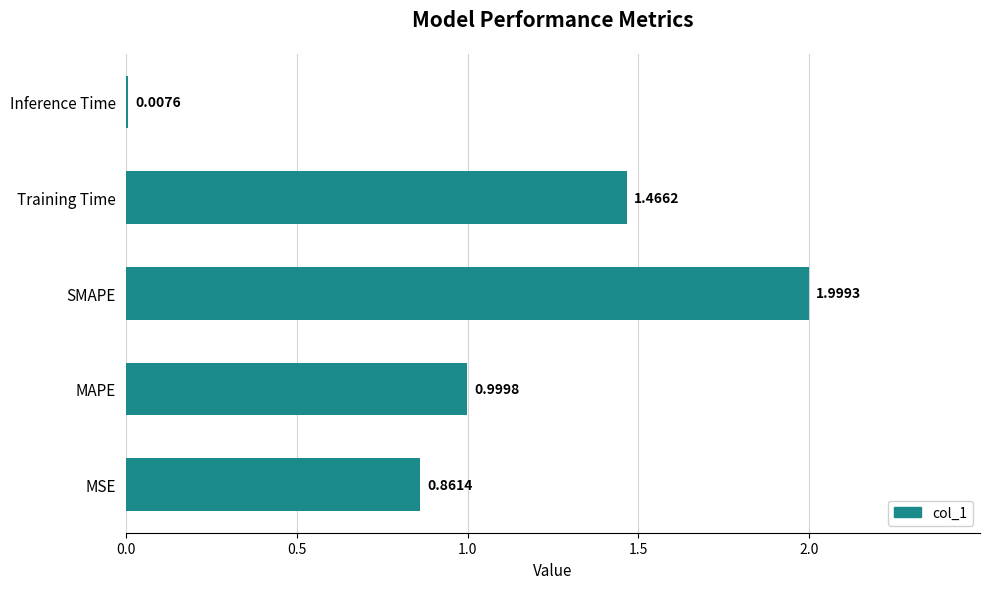

What is the difference between the second highest and second lowest values?

0.6